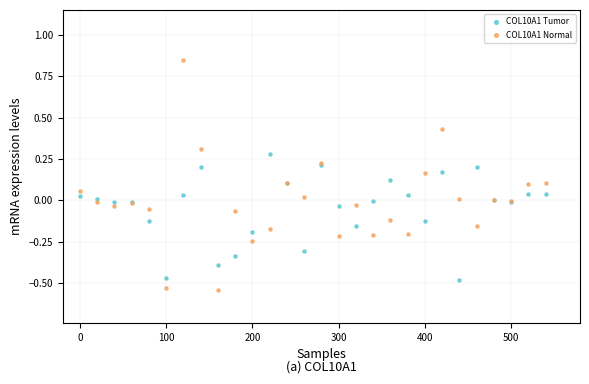

Which series has the widest spread of Y values?

COL10A1 Normal